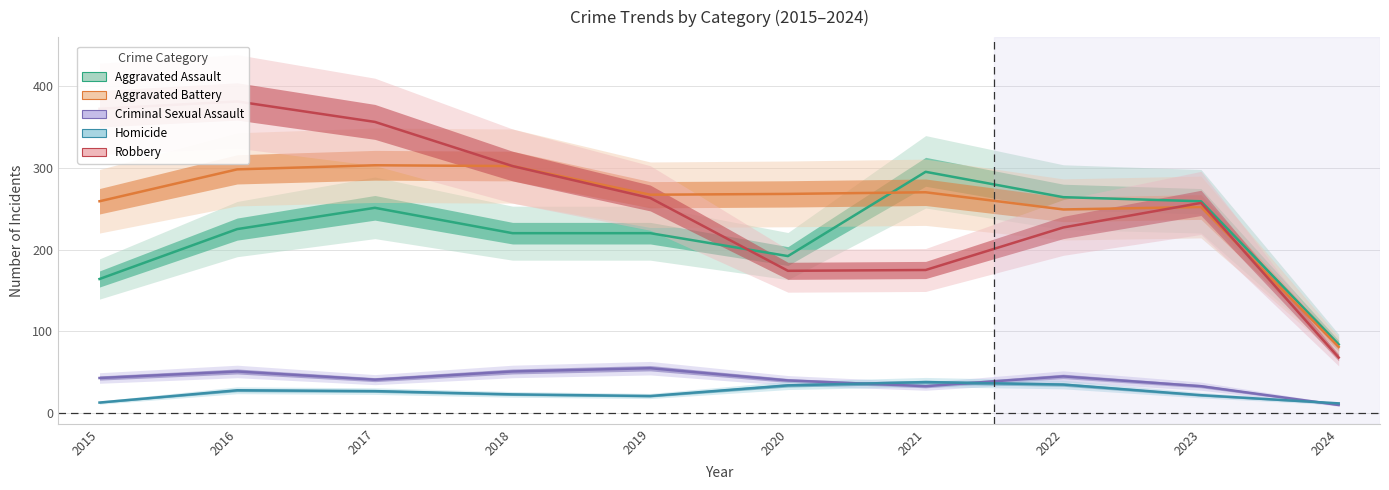

Is it true that Robbery equals 371 at 2019?

False